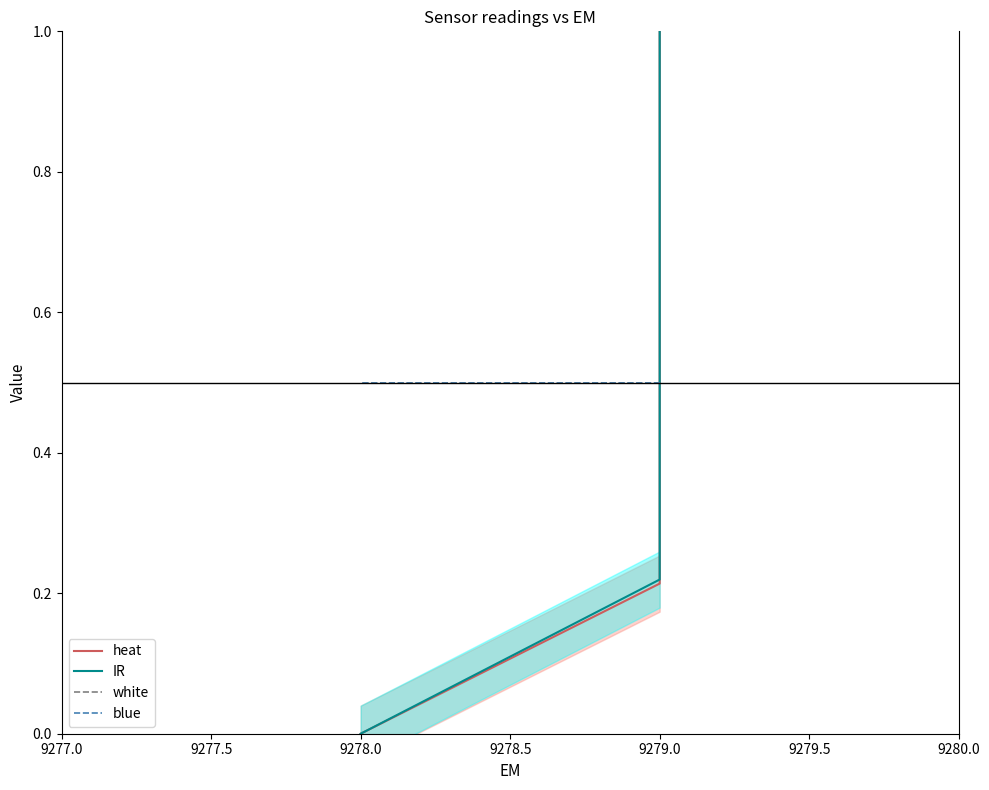

What is the maximum value shown in the chart?

1.0